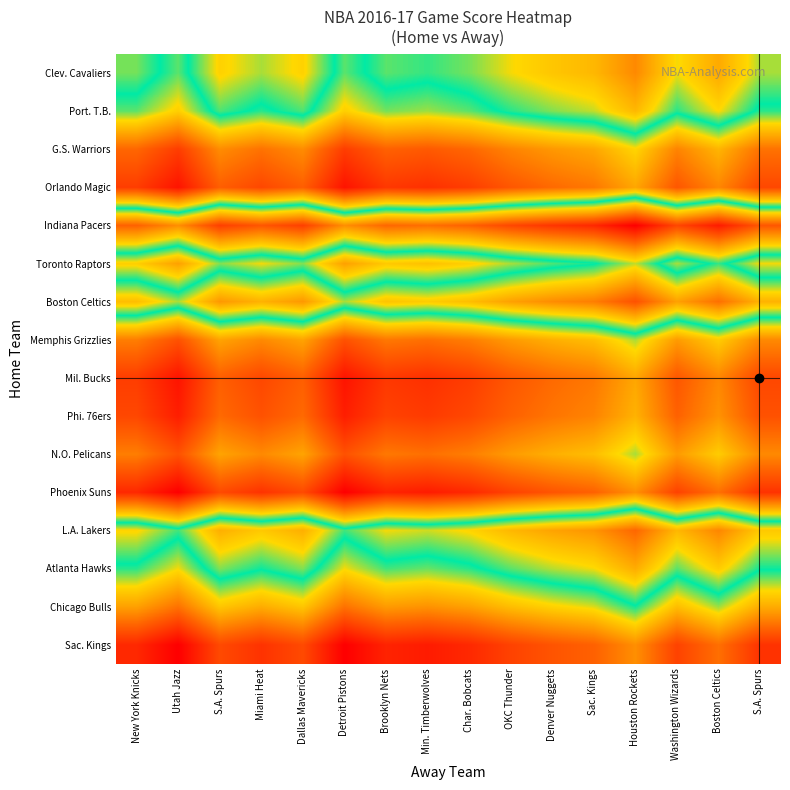

Reading right to left, transcribe all the data shown in this chart.

Clev. Cavaliers: S.A. Spurs=216.0	Boston Celtics=221.8	Washington Wizards=217.5	Houston Rockets=224.5	Sac. Kings=220.5	Denver Nuggets=219.2	OKC Thunder=217.5	Char. Bobcats=215.0	Min. Timberwolves=213.8	Brooklyn Nets=214.5	Detroit Pistons=211.0	Dallas Mavericks=218.2	Miami Heat=216.0	S.A. Spurs=218.2	Utah Jazz=211.0	New York Knicks=215.0
Port. T.B.: S.A. Spurs=212.0	Boston Celtics=217.8	Washington Wizards=213.5	Houston Rockets=220.5	Sac. Kings=216.5	Denver Nuggets=215.2	OKC Thunder=213.5	Char. Bobcats=211.0	Min. Timberwolves=209.8	Brooklyn Nets=210.5	Detroit Pistons=207.0	Dallas Mavericks=214.2	Miami Heat=212.0	S.A. Spurs=214.2	Utah Jazz=207.0	New York Knicks=211.0
G.S. Warriors: S.A. Spurs=199.0	Boston Celtics=204.8	Washington Wizards=200.5	Houston Rockets=207.5	Sac. Kings=203.5	Denver Nuggets=202.2	OKC Thunder=200.5	Char. Bobcats=198.0	Min. Timberwolves=196.8	Brooklyn Nets=197.5	Detroit Pistons=194.0	Dallas Mavericks=201.2	Miami Heat=199.0	S.A. Spurs=201.2	Utah Jazz=194.0	New York Knicks=198.0
Orlando Magic: S.A. Spurs=195.0	Boston Celtics=200.8	Washington Wizards=196.5	Houston Rockets=203.5	Sac. Kings=199.5	Denver Nuggets=198.2	OKC Thunder=196.5	Char. Bobcats=194.0	Min. Timberwolves=192.8	Brooklyn Nets=193.5	Detroit Pistons=190.0	Dallas Mavericks=197.2	Miami Heat=195.0	S.A. Spurs=197.2	Utah Jazz=190.0	New York Knicks=194.0
Indiana Pacers: S.A. Spurs=229.0	Boston Celtics=234.8	Washington Wizards=230.5	Houston Rockets=237.5	Sac. Kings=233.5	Denver Nuggets=232.2	OKC Thunder=230.5	Char. Bobcats=228.0	Min. Timberwolves=226.8	Brooklyn Nets=227.5	Detroit Pistons=224.0	Dallas Mavericks=231.2	Miami Heat=229.0	S.A. Spurs=231.2	Utah Jazz=224.0	New York Knicks=228.0
Toronto Raptors: S.A. Spurs=208.0	Boston Celtics=213.8	Washington Wizards=209.5	Houston Rockets=216.5	Sac. Kings=212.5	Denver Nuggets=211.2	OKC Thunder=209.5	Char. Bobcats=207.0	Min. Timberwolves=205.8	Brooklyn Nets=206.5	Detroit Pistons=203.0	Dallas Mavericks=210.2	Miami Heat=208.0	S.A. Spurs=210.2	Utah Jazz=203.0	New York Knicks=207.0
Boston Celtics: S.A. Spurs=221.0	Boston Celtics=226.8	Washington Wizards=222.5	Houston Rockets=229.5	Sac. Kings=225.5	Denver Nuggets=224.2	OKC Thunder=222.5	Char. Bobcats=220.0	Min. Timberwolves=218.8	Brooklyn Nets=219.5	Detroit Pistons=216.0	Dallas Mavericks=223.2	Miami Heat=221.0	S.A. Spurs=223.2	Utah Jazz=216.0	New York Knicks=220.0
Memphis Grizzlies: S.A. Spurs=201.0	Boston Celtics=206.8	Washington Wizards=202.5	Houston Rockets=209.5	Sac. Kings=205.5	Denver Nuggets=204.2	OKC Thunder=202.5	Char. Bobcats=200.0	Min. Timberwolves=198.8	Brooklyn Nets=199.5	Detroit Pistons=196.0	Dallas Mavericks=203.2	Miami Heat=201.0	S.A. Spurs=203.2	Utah Jazz=196.0	New York Knicks=200.0
Mil. Bucks: S.A. Spurs=195.0	Boston Celtics=200.8	Washington Wizards=196.5	Houston Rockets=203.5	Sac. Kings=199.5	Denver Nuggets=198.2	OKC Thunder=196.5	Char. Bobcats=194.0	Min. Timberwolves=192.8	Brooklyn Nets=193.5	Detroit Pistons=190.0	Dallas Mavericks=197.2	Miami Heat=195.0	S.A. Spurs=197.2	Utah Jazz=190.0	New York Knicks=194.0
Phi. 76ers: S.A. Spurs=196.0	Boston Celtics=201.8	Washington Wizards=197.5	Houston Rockets=204.5	Sac. Kings=200.5	Denver Nuggets=199.2	OKC Thunder=197.5	Char. Bobcats=195.0	Min. Timberwolves=193.8	Brooklyn Nets=194.5	Detroit Pistons=191.0	Dallas Mavericks=198.2	Miami Heat=196.0	S.A. Spurs=198.2	Utah Jazz=191.0	New York Knicks=195.0
N.O. Pelicans: S.A. Spurs=201.0	Boston Celtics=206.8	Washington Wizards=202.5	Houston Rockets=209.5	Sac. Kings=205.5	Denver Nuggets=204.2	OKC Thunder=202.5	Char. Bobcats=200.0	Min. Timberwolves=198.8	Brooklyn Nets=199.5	Detroit Pistons=196.0	Dallas Mavericks=203.2	Miami Heat=201.0	S.A. Spurs=203.2	Utah Jazz=196.0	New York Knicks=200.0
Phoenix Suns: S.A. Spurs=193.0	Boston Celtics=198.8	Washington Wizards=194.5	Houston Rockets=201.5	Sac. Kings=197.5	Denver Nuggets=196.2	OKC Thunder=194.5	Char. Bobcats=192.0	Min. Timberwolves=190.8	Brooklyn Nets=191.5	Detroit Pistons=188.0	Dallas Mavericks=195.2	Miami Heat=193.0	S.A. Spurs=195.2	Utah Jazz=188.0	New York Knicks=192.0
L.A. Lakers: S.A. Spurs=219.0	Boston Celtics=224.8	Washington Wizards=220.5	Houston Rockets=227.5	Sac. Kings=223.5	Denver Nuggets=222.2	OKC Thunder=220.5	Char. Bobcats=218.0	Min. Timberwolves=216.8	Brooklyn Nets=217.5	Detroit Pistons=214.0	Dallas Mavericks=221.2	Miami Heat=219.0	S.A. Spurs=221.2	Utah Jazz=214.0	New York Knicks=218.0
Atlanta Hawks: S.A. Spurs=213.0	Boston Celtics=218.8	Washington Wizards=214.5	Houston Rockets=221.5	Sac. Kings=217.5	Denver Nuggets=216.2	OKC Thunder=214.5	Char. Bobcats=212.0	Min. Timberwolves=210.8	Brooklyn Nets=211.5	Detroit Pistons=208.0	Dallas Mavericks=215.2	Miami Heat=213.0	S.A. Spurs=215.2	Utah Jazz=208.0	New York Knicks=212.0
Chicago Bulls: S.A. Spurs=204.0	Boston Celtics=209.8	Washington Wizards=205.5	Houston Rockets=212.5	Sac. Kings=208.5	Denver Nuggets=207.2	OKC Thunder=205.5	Char. Bobcats=203.0	Min. Timberwolves=201.8	Brooklyn Nets=202.5	Detroit Pistons=199.0	Dallas Mavericks=206.2	Miami Heat=204.0	S.A. Spurs=206.2	Utah Jazz=199.0	New York Knicks=203.0
Sac. Kings: S.A. Spurs=193.0	Boston Celtics=198.8	Washington Wizards=194.5	Houston Rockets=201.5	Sac. Kings=197.5	Denver Nuggets=196.2	OKC Thunder=194.5	Char. Bobcats=192.0	Min. Timberwolves=190.8	Brooklyn Nets=191.5	Detroit Pistons=188.0	Dallas Mavericks=195.2	Miami Heat=193.0	S.A. Spurs=195.2	Utah Jazz=188.0	New York Knicks=192.0